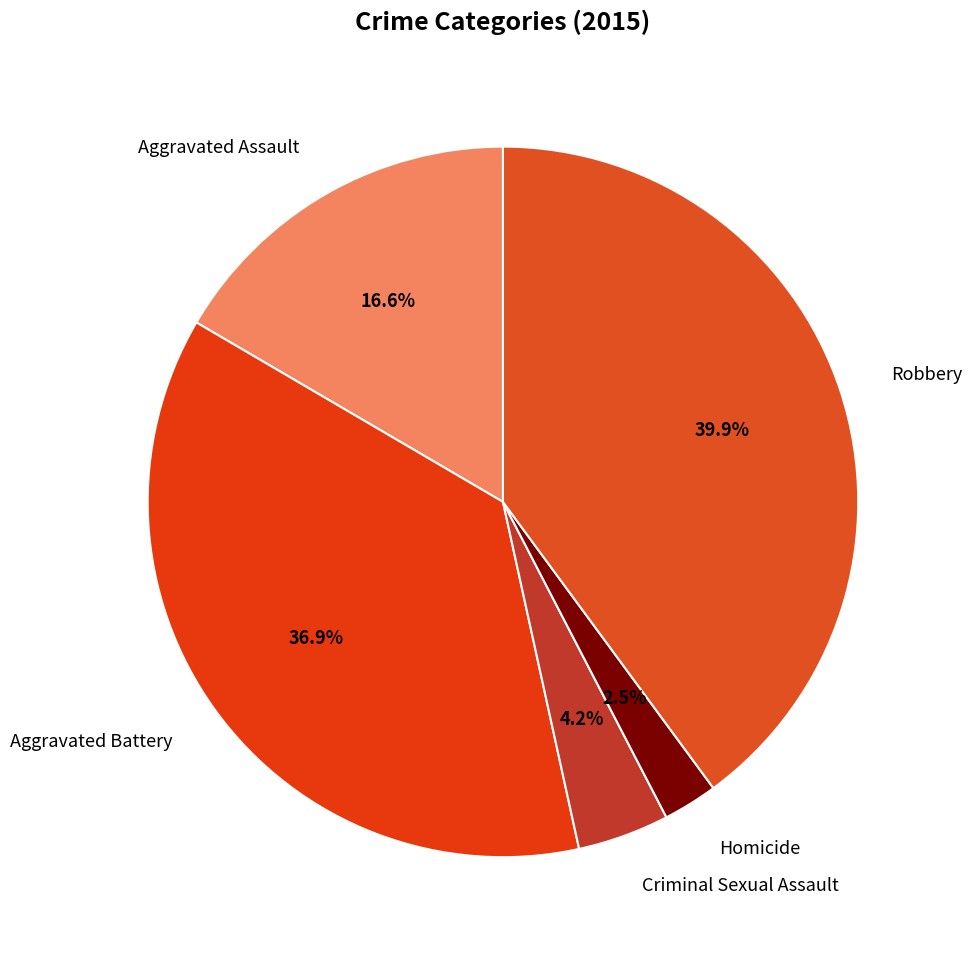

Which slice is the smallest?

Homicide